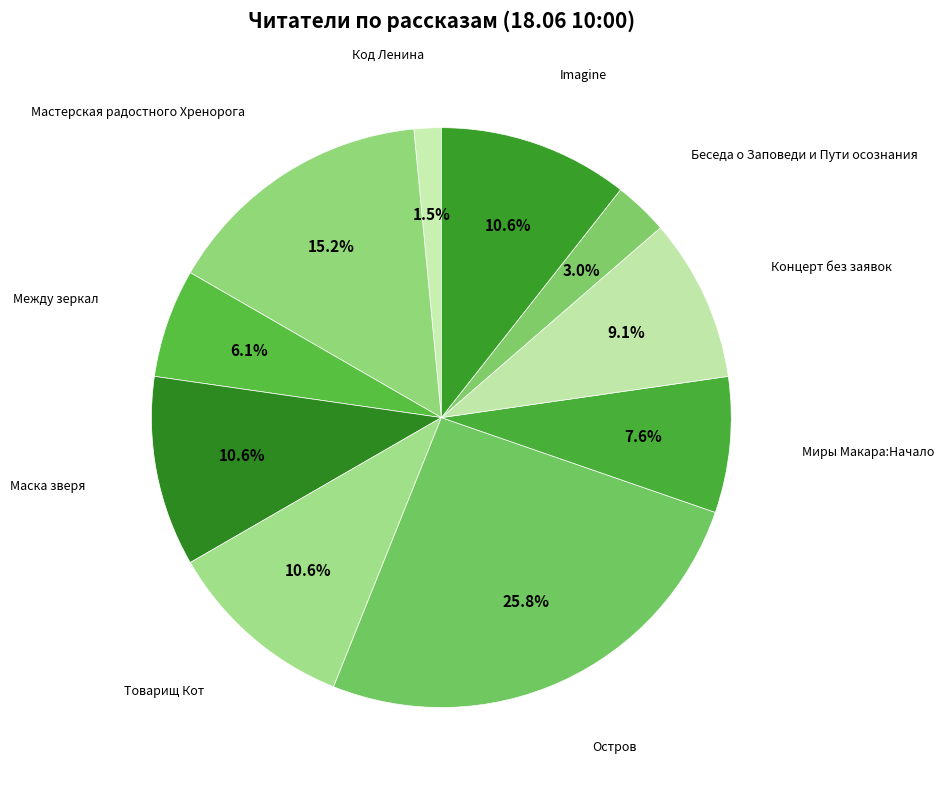

How many slices are in this pie chart?

10